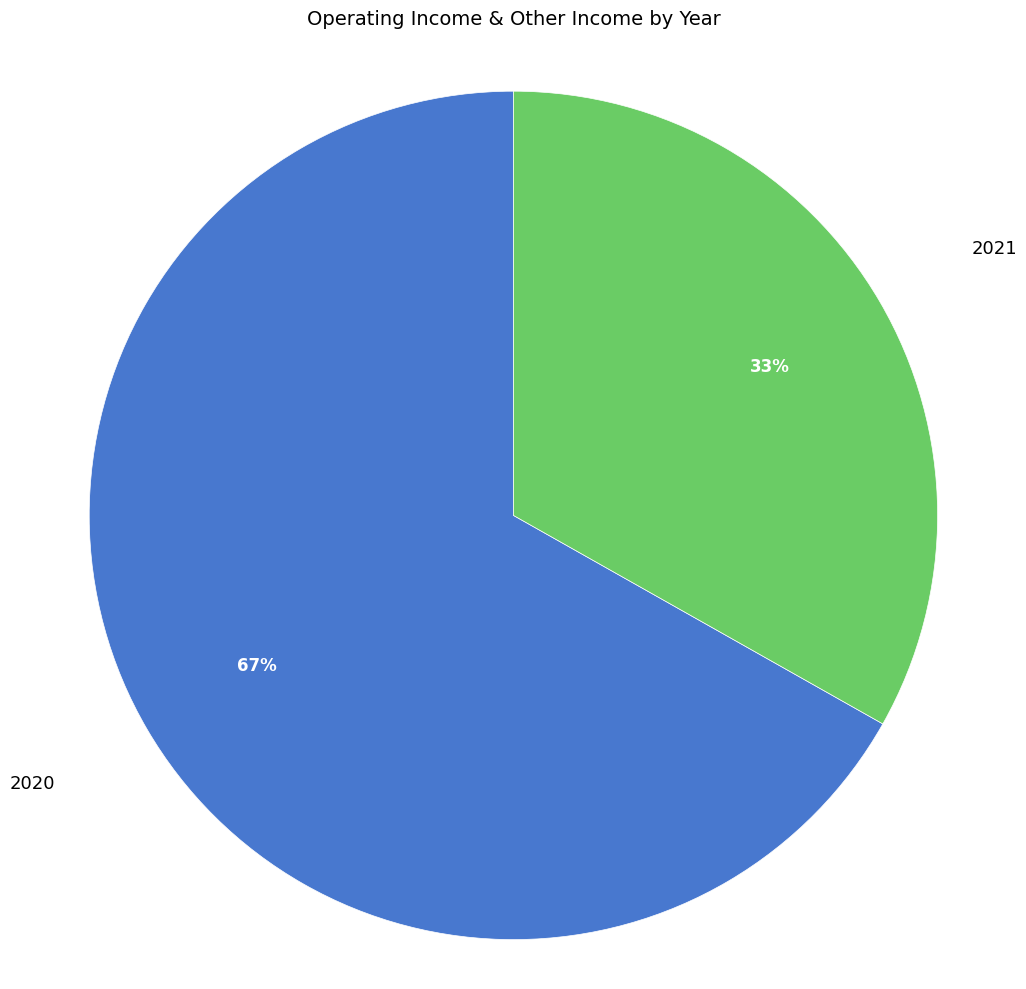

To the nearest percent, what is the difference between the largest and smallest slice percentages?

34%